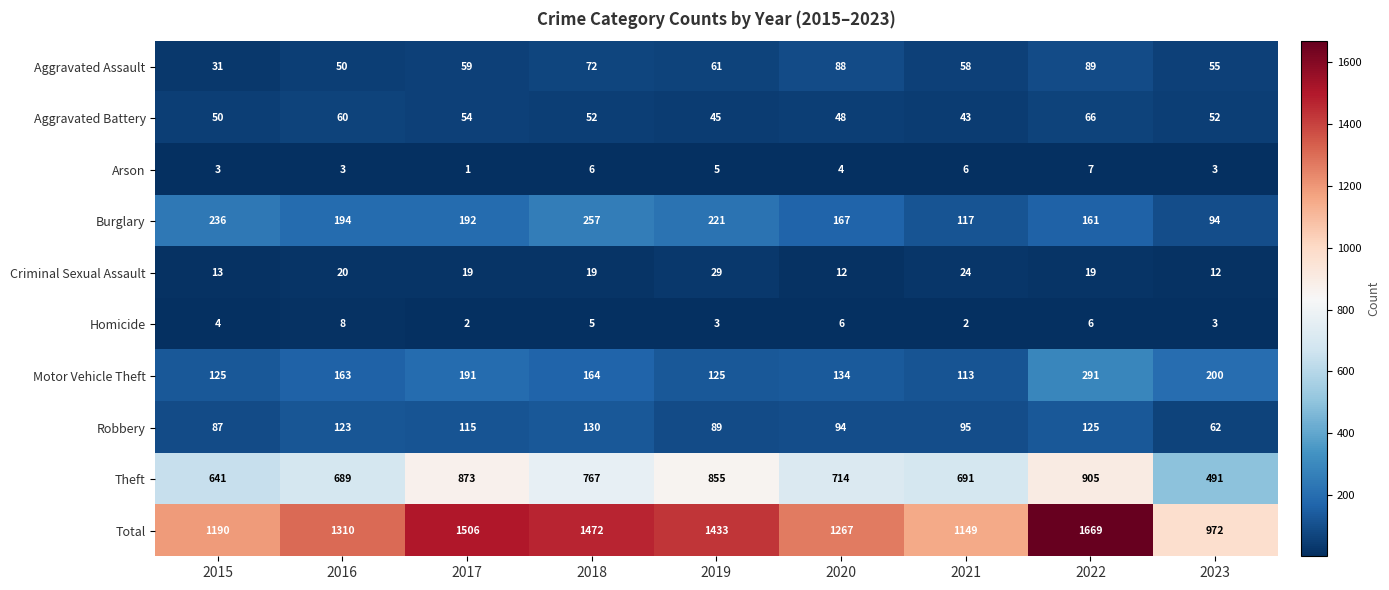

Where is Homicide nearest to the value 5?

2018